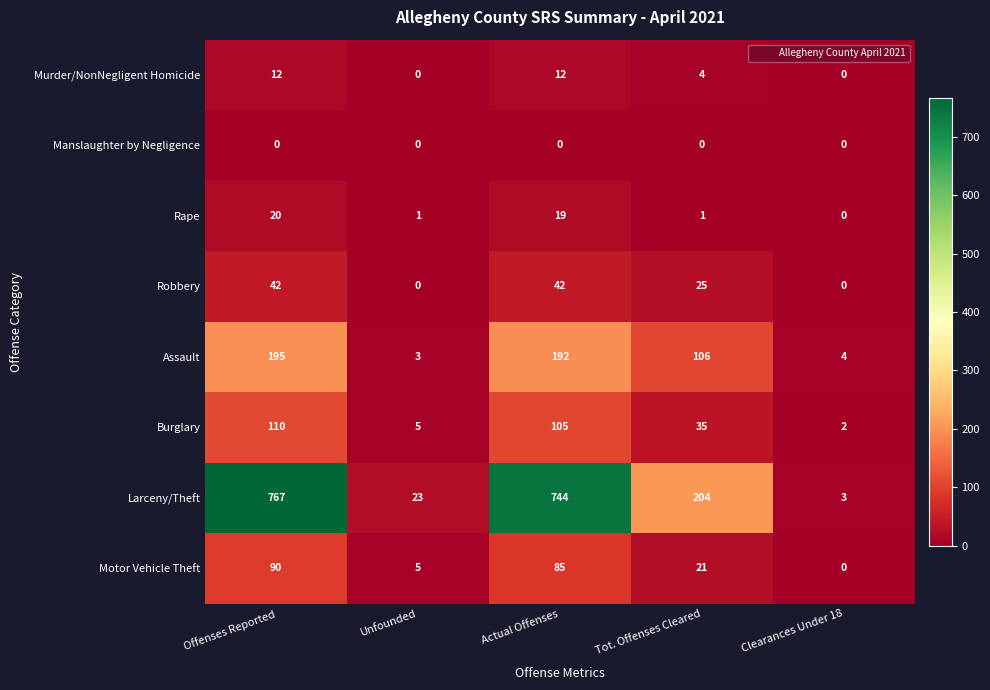

At which category is the sum across all series the highest?

Offenses Reported